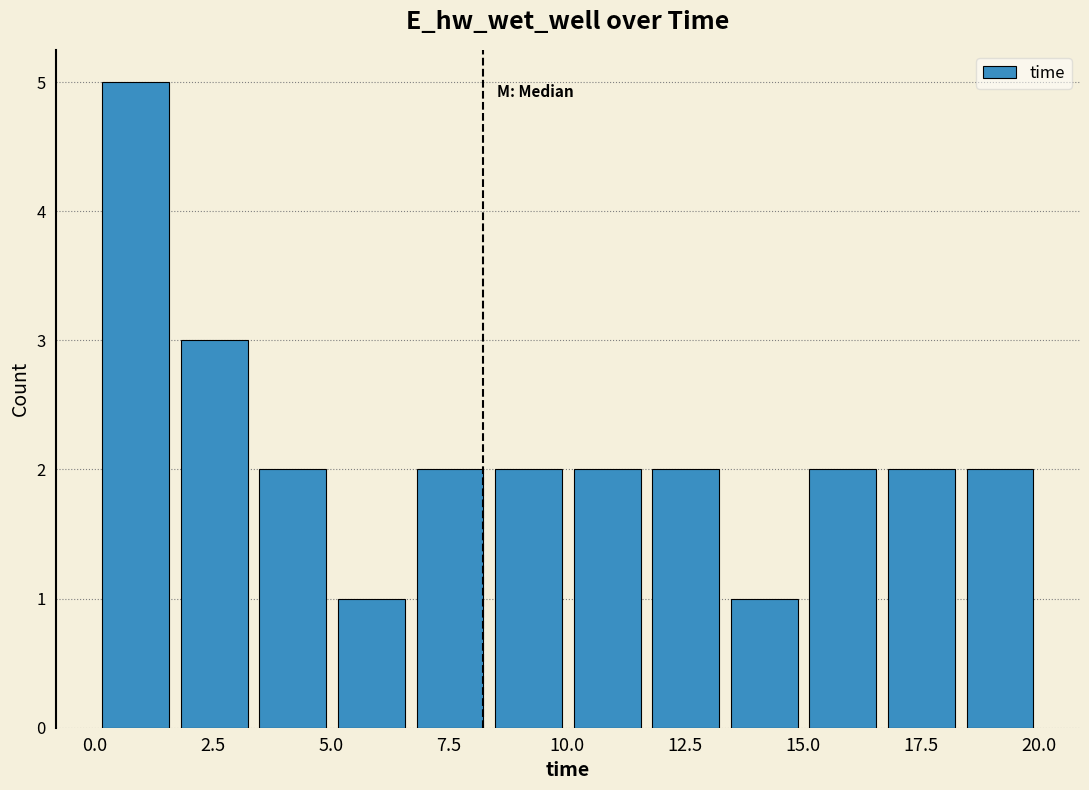

Read against the x-axis, roughly where is the centre of the tallest bar?

1.0